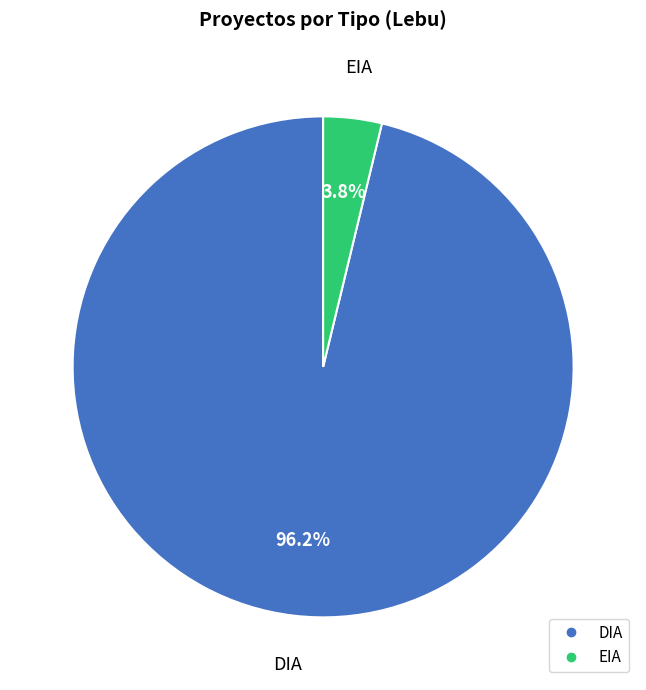

To the nearest percent, what is the average slice percentage?

50%